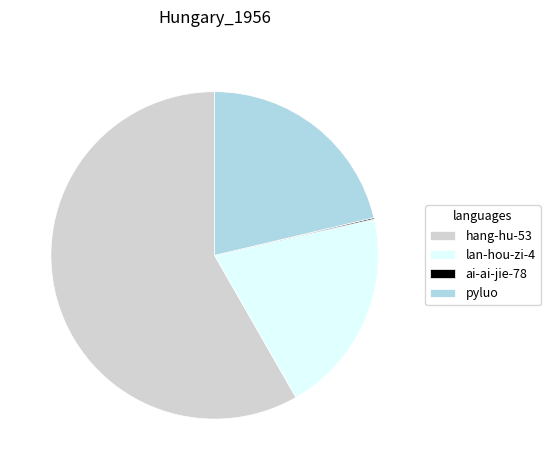

Which category has the biggest portion of the pie?

hang-hu-53